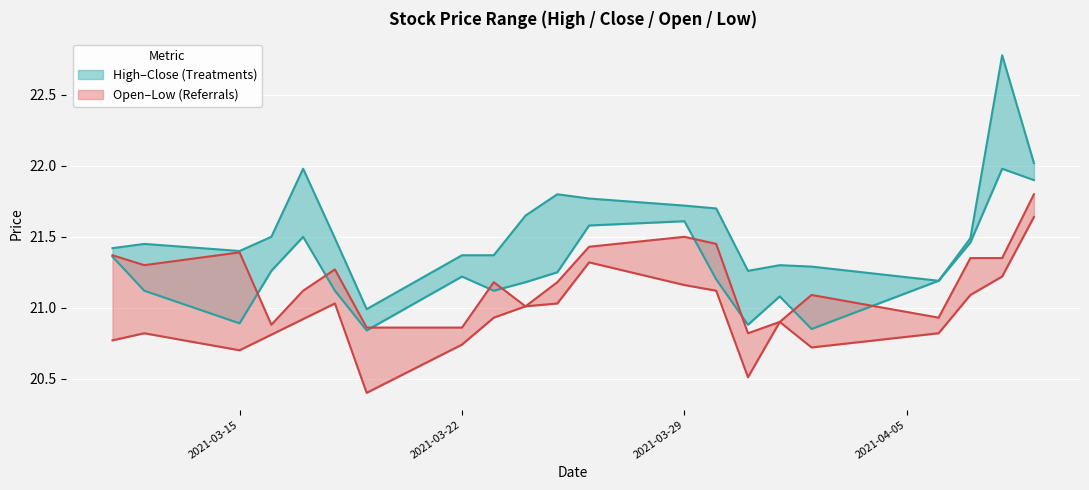

The value of close at 2021-03-30 is 4.4. True or false?

False